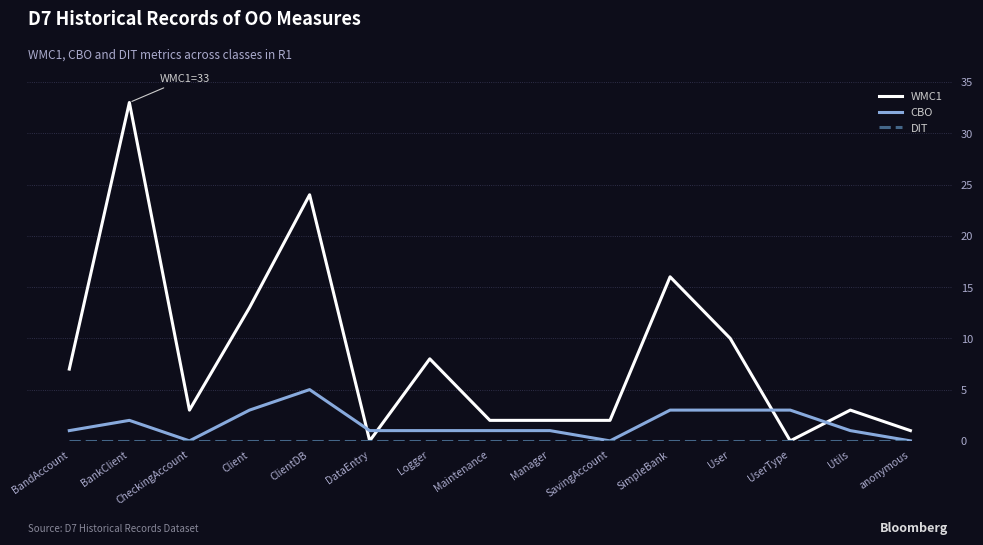

Which series has the widest spread of values?

WMC1